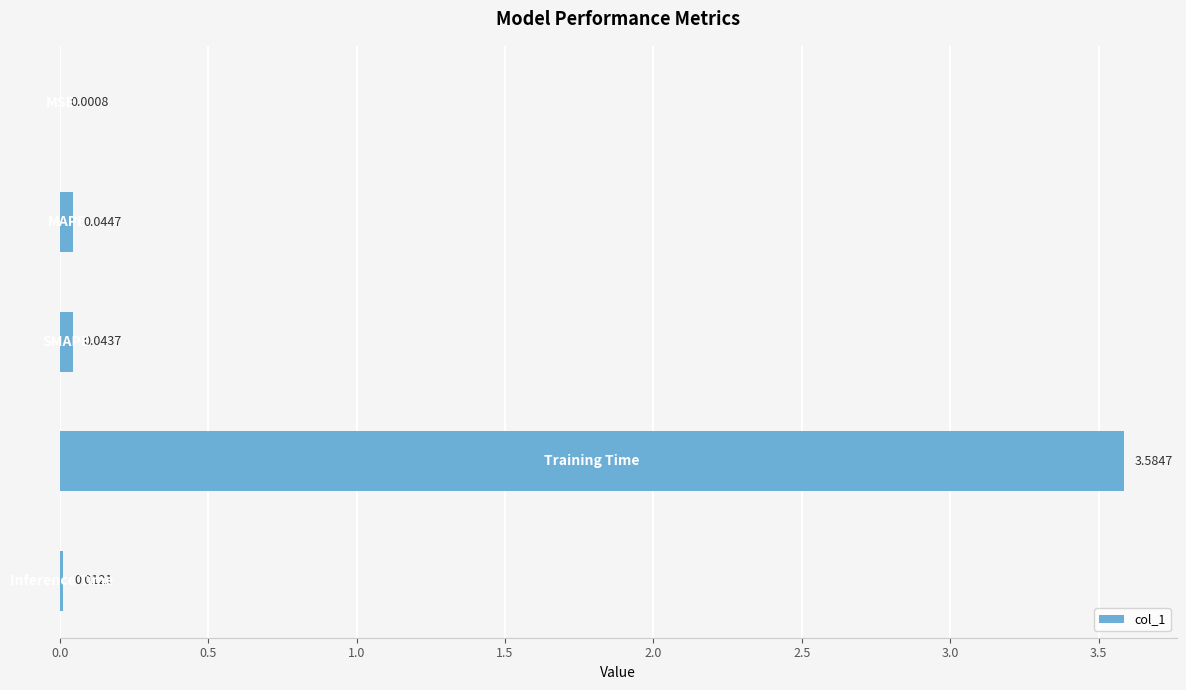

What is the sum of all values?

3.7